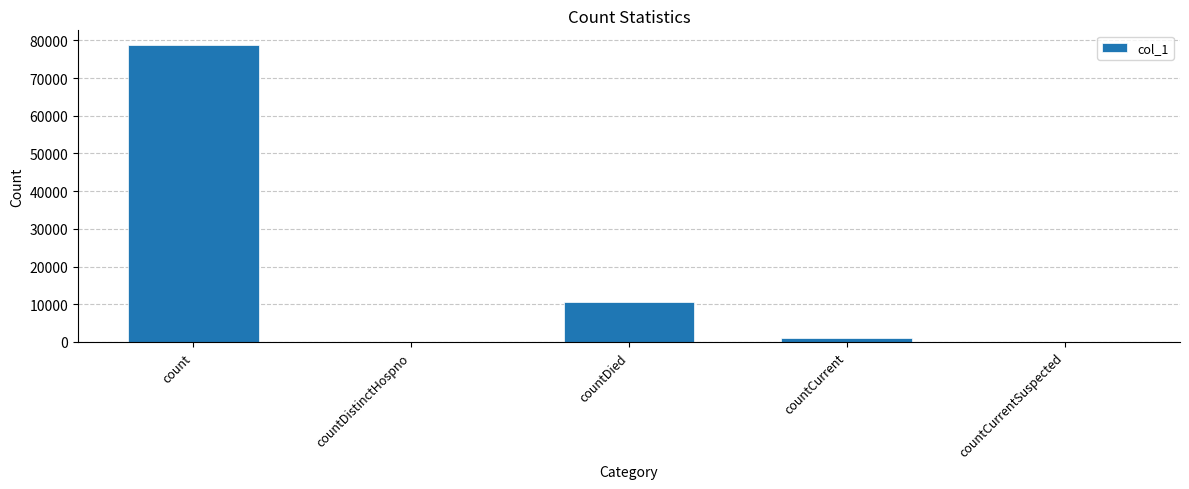

Where does the data first go above 929?

count